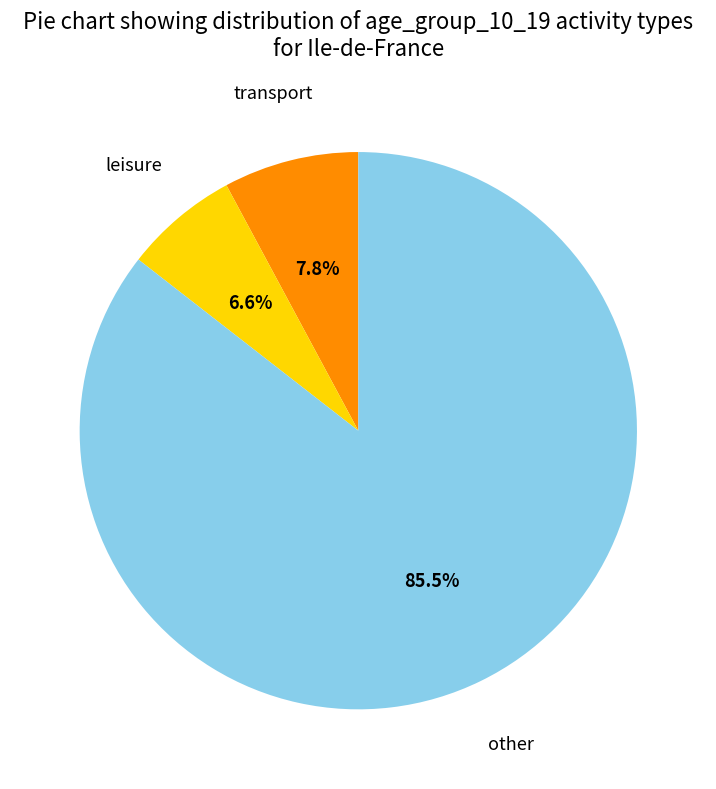

Is there any slice that represents more than half of the pie?

Yes